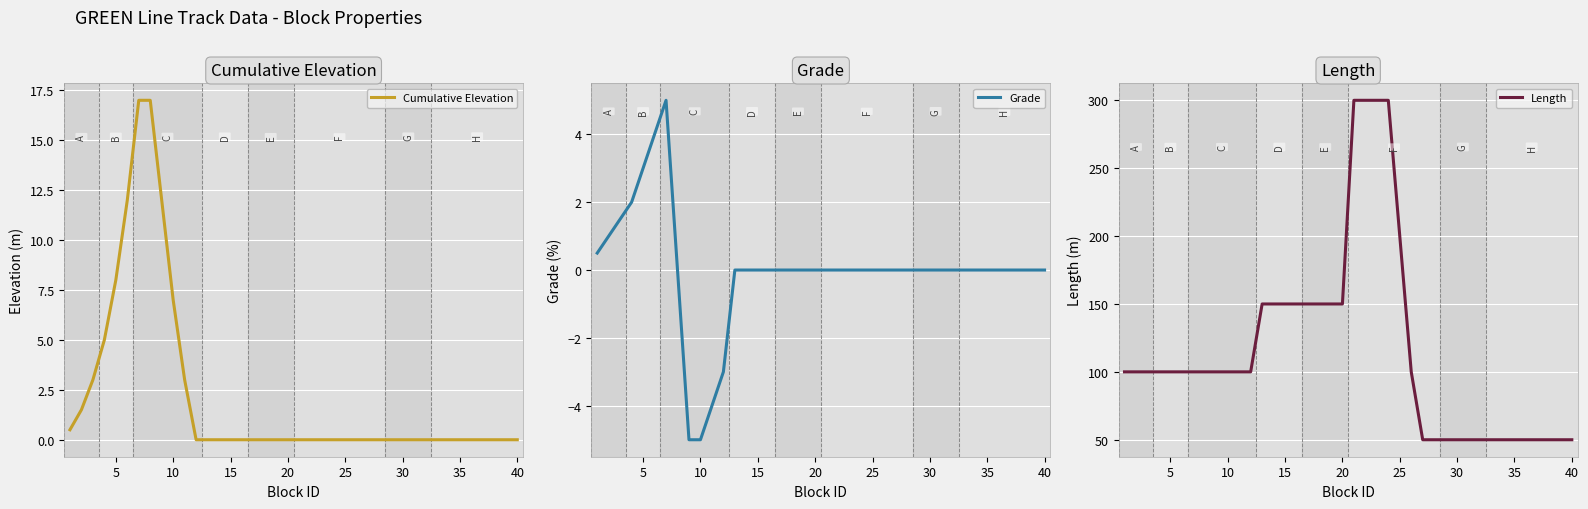

What is the lowest value of the Grade series?

-5.0